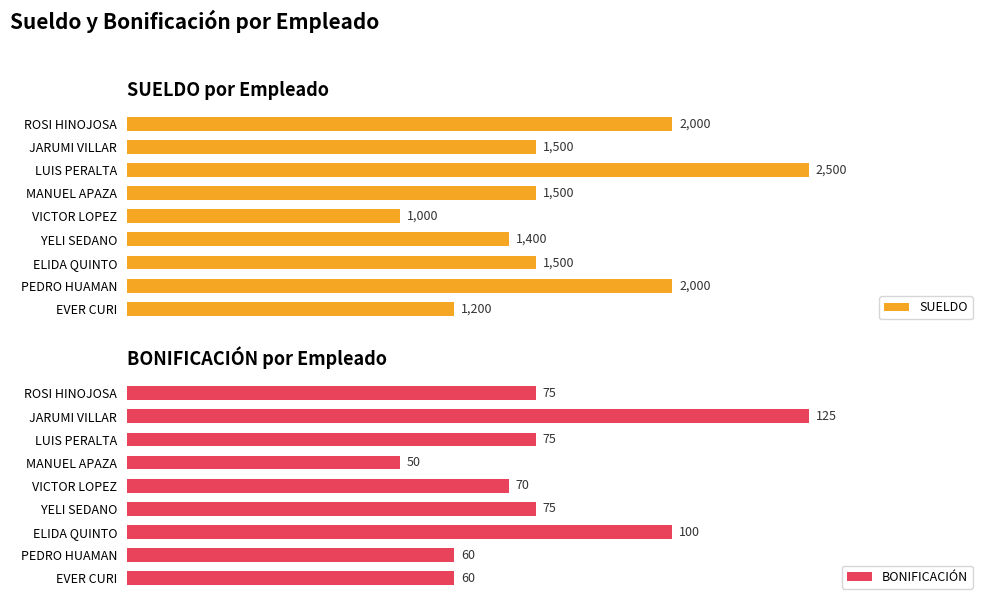

At which label does SUELDO reach its minimum?

VICTOR LOPEZ